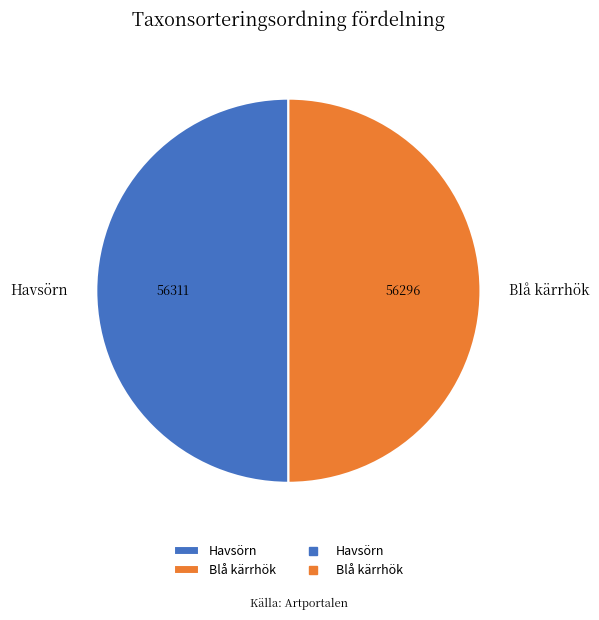

The Havsörn slice represents 64% of the pie. True or false?

False